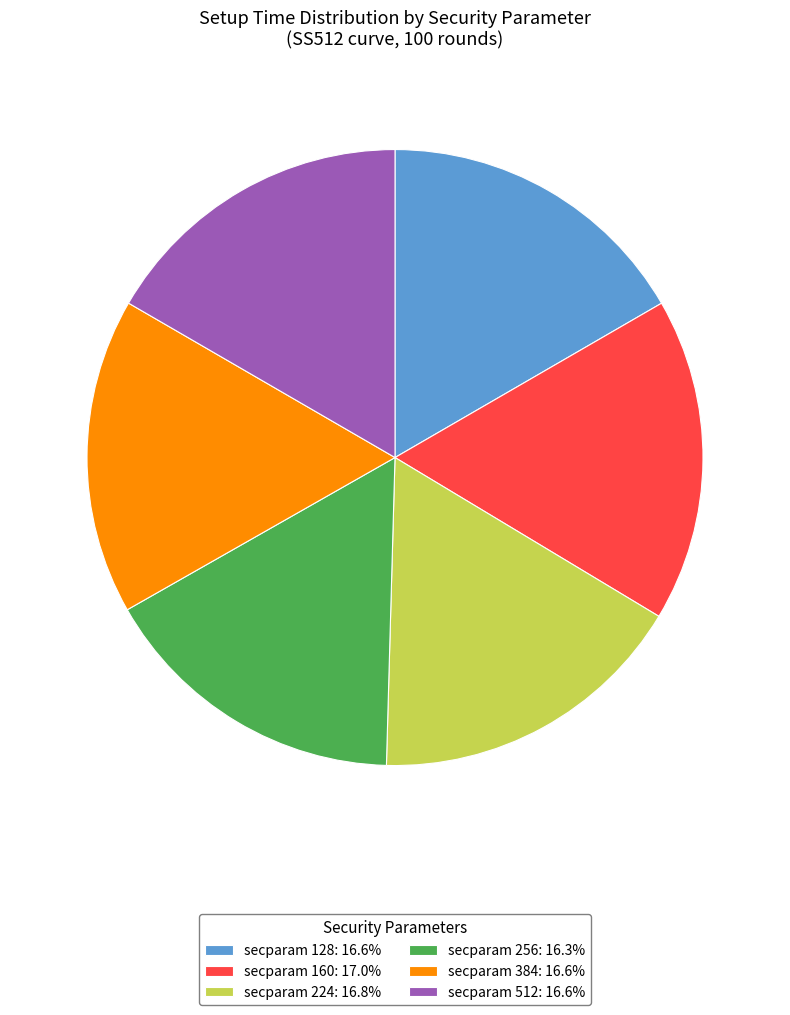

Count the number of slices in the pie.

6